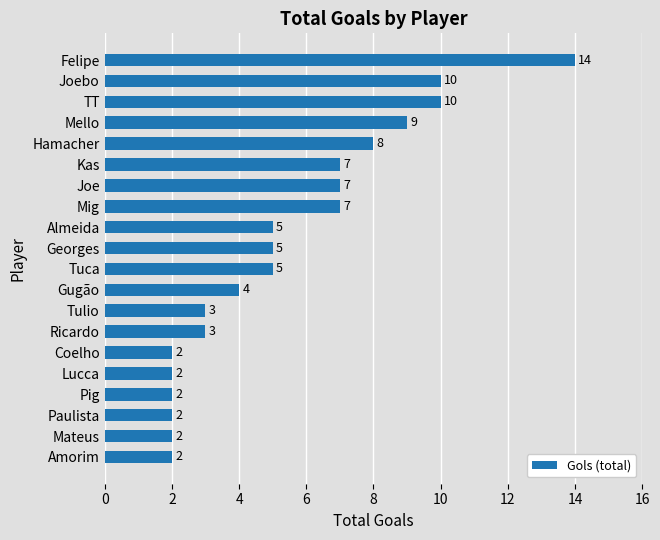

What is the change in value from Kas to Mateus?

-5